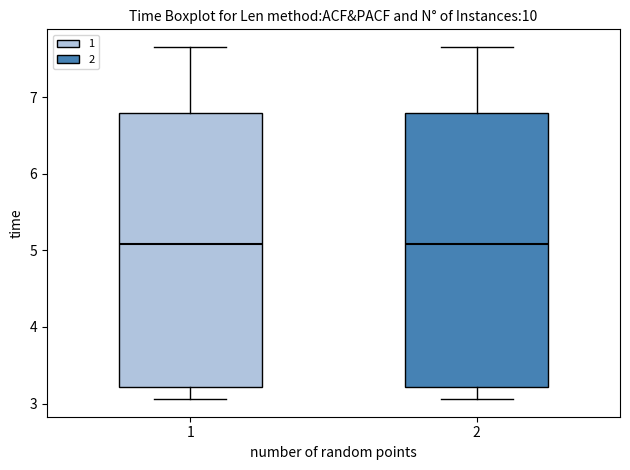

Reading left to right, read every box against the y-axis: the position of its median line, the range the box covers, and the ends of its whiskers. The values are not printed on the chart, so give them approximately, as read against the axis.

1: median 5.1, box 3.2 to 6.8, whiskers 3.1 to 7.7
2: median 5.1, box 3.2 to 6.8, whiskers 3.1 to 7.7